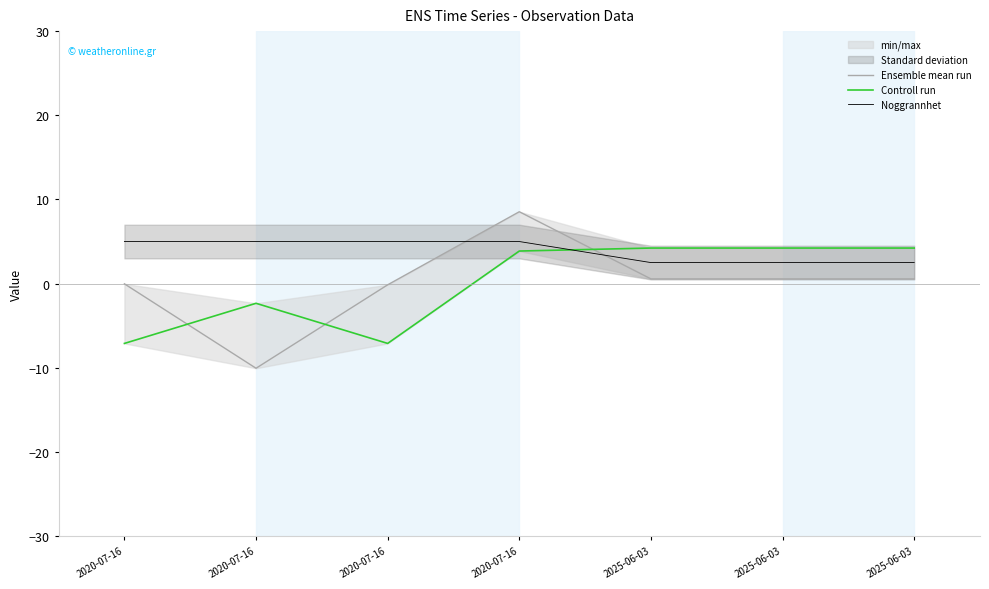

At 2025-06-03, list the series in order from largest to smallest.

Controll run, Noggrannhet, Ensemble mean run